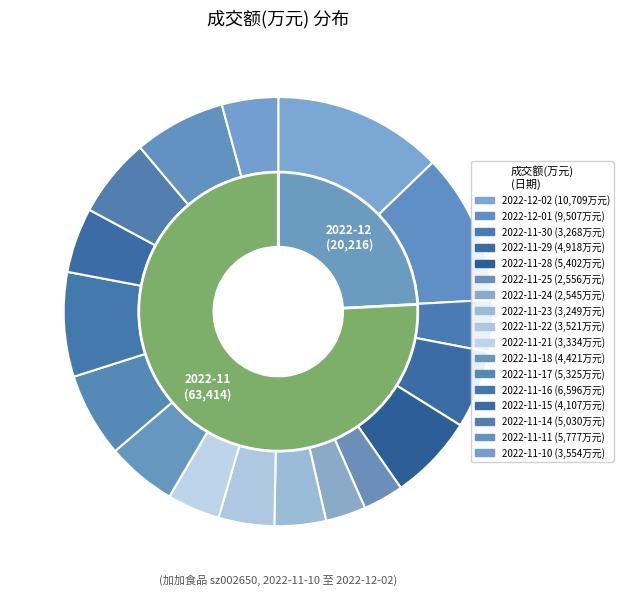

What percentage is the 2022-11-23 slice, to the nearest percent?

4%